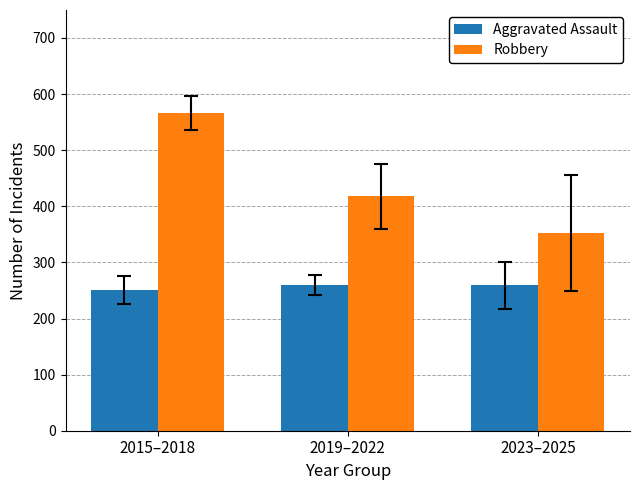

What is the spread (max minus min) of values at 2015–2018?

316.5